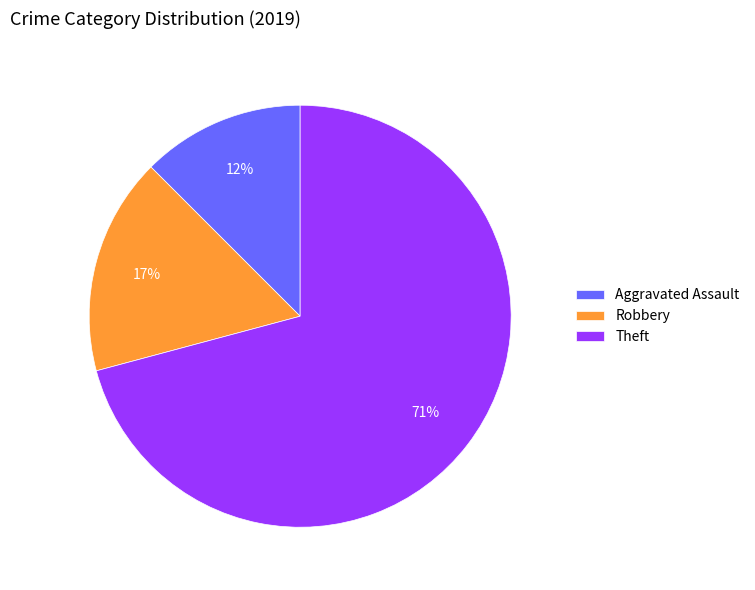

Which category accounts for the majority?

Theft